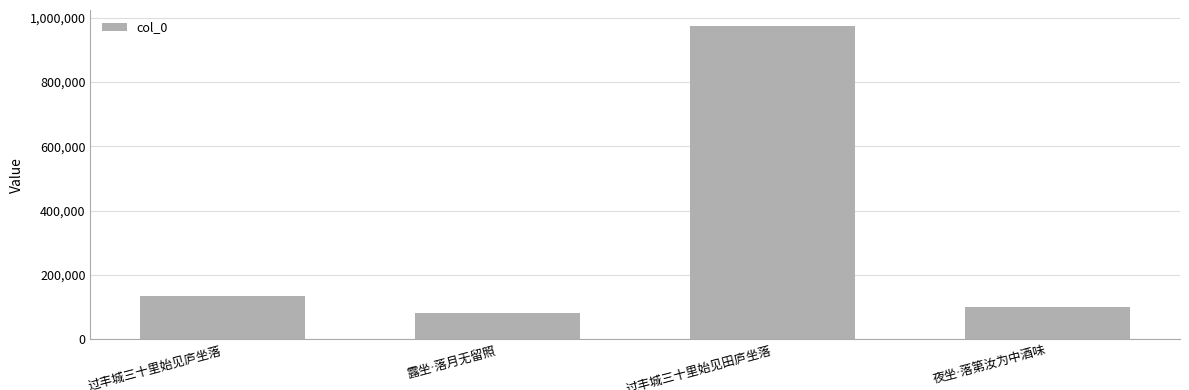

What is the difference between the maximum and second lowest values?

874582